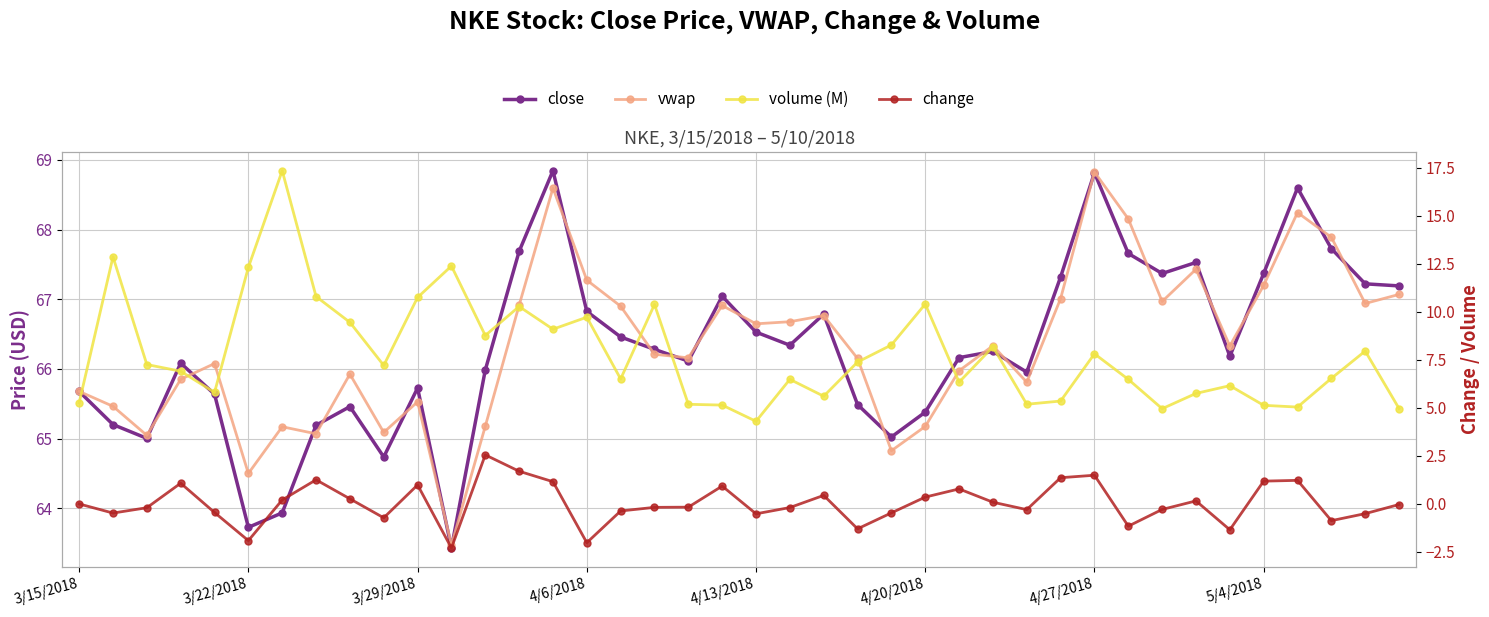

Count the number of categories in the chart.

40